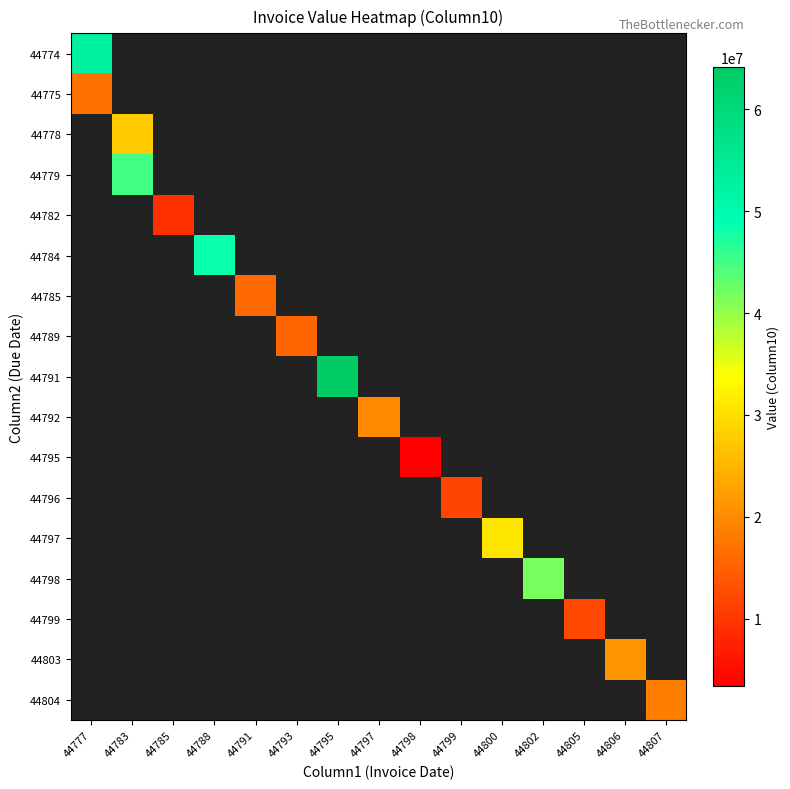

At how many categories does at least one series exceed 58635703?

1